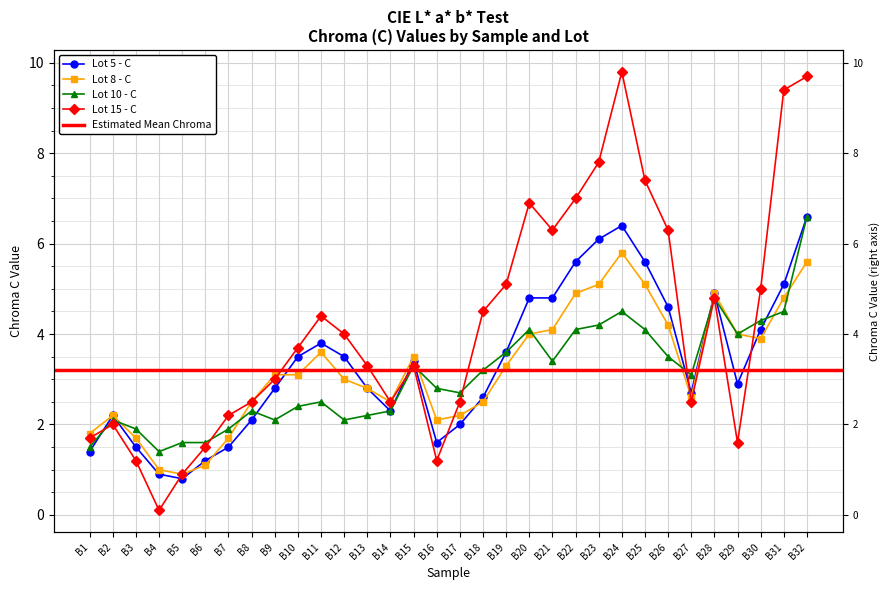

How many data points in Lot 5 - C are less than 3?

16